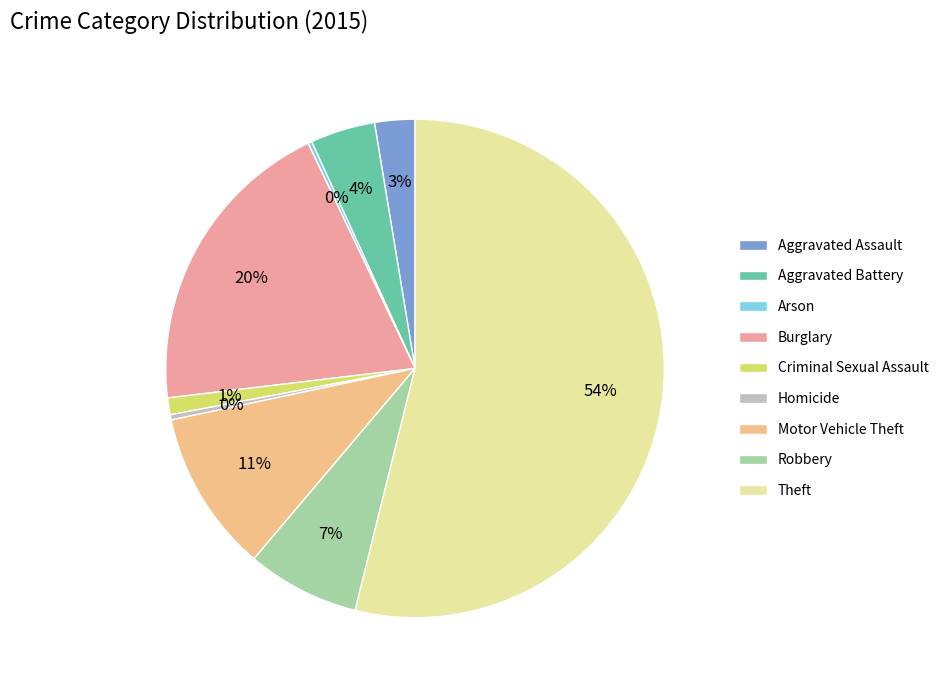

What is the ratio of the value at Burglary to the value at Homicide?

59.0